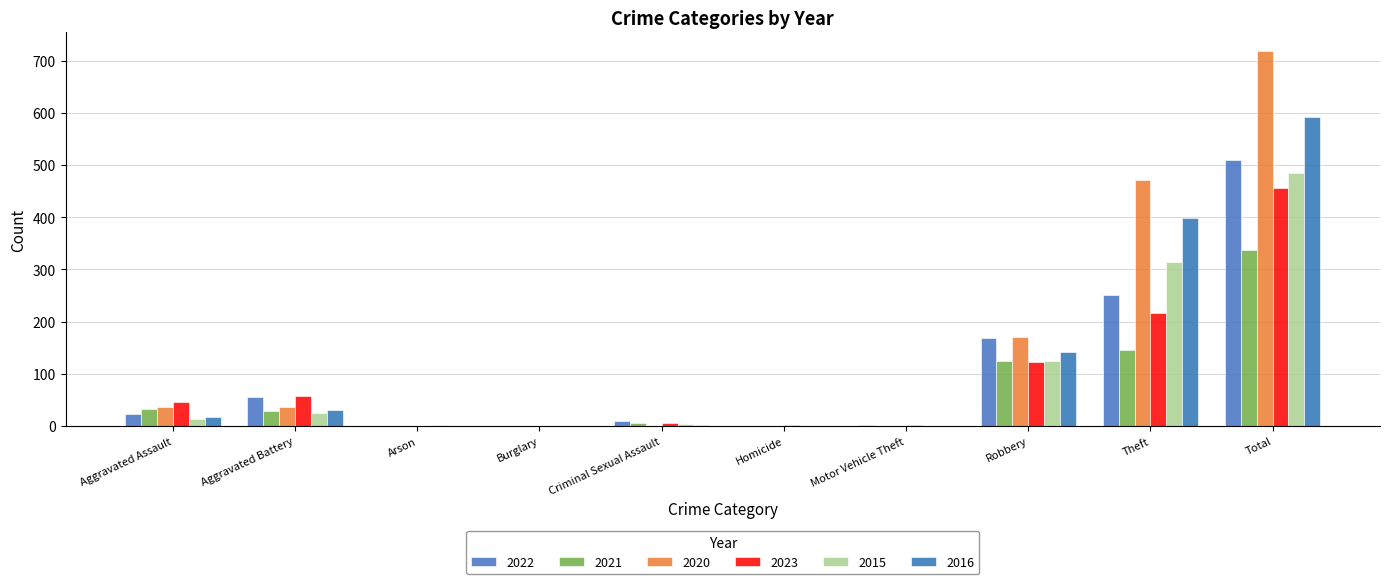

The 2016 series shows -328 at Burglary. True or false?

False